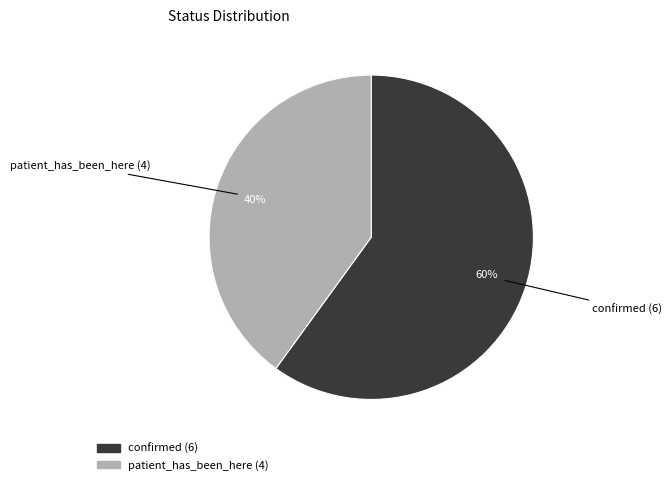

Between patient_has_been_here and confirmed, which is larger?

confirmed